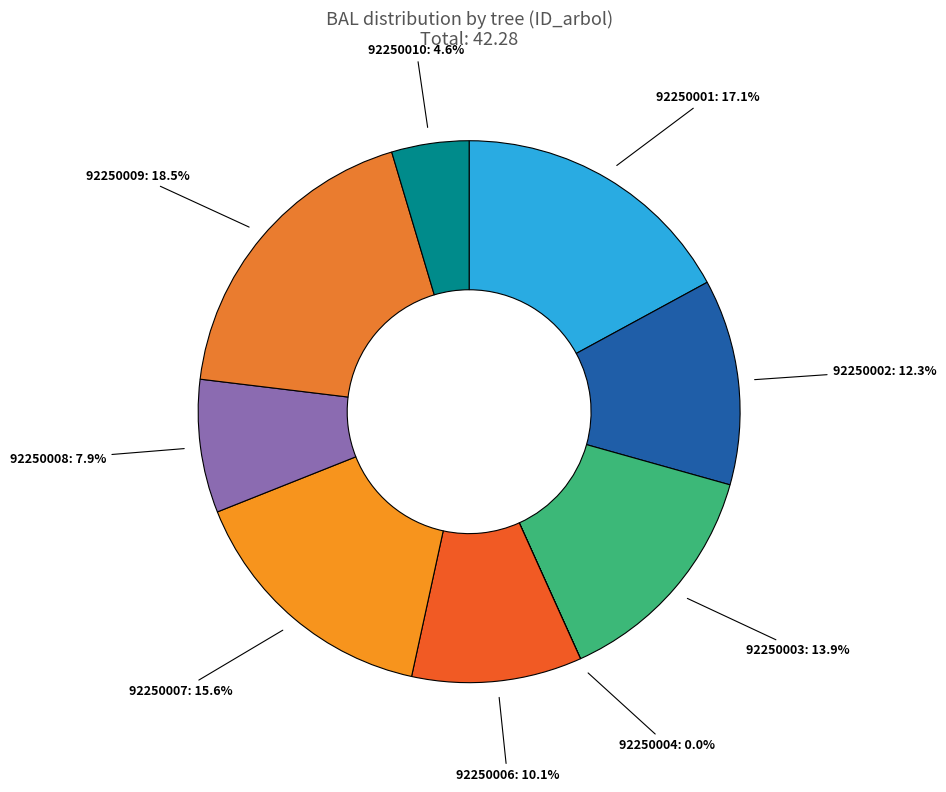

Is 92250008 the majority of the pie?

No